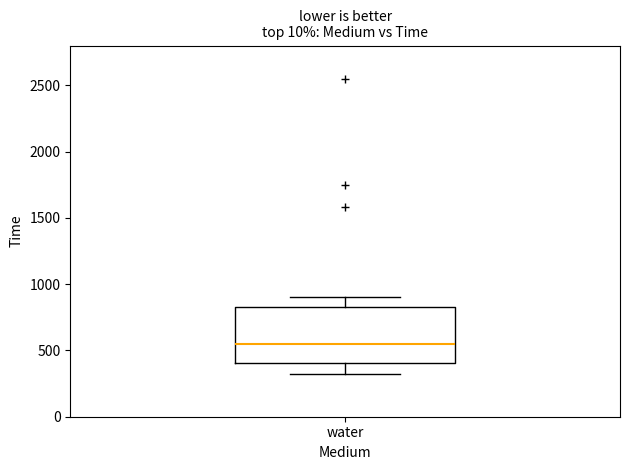

Where is the upper edge of the box for water on the y-axis? The values are not printed on the chart, so give them approximately, as read against the axis.

850